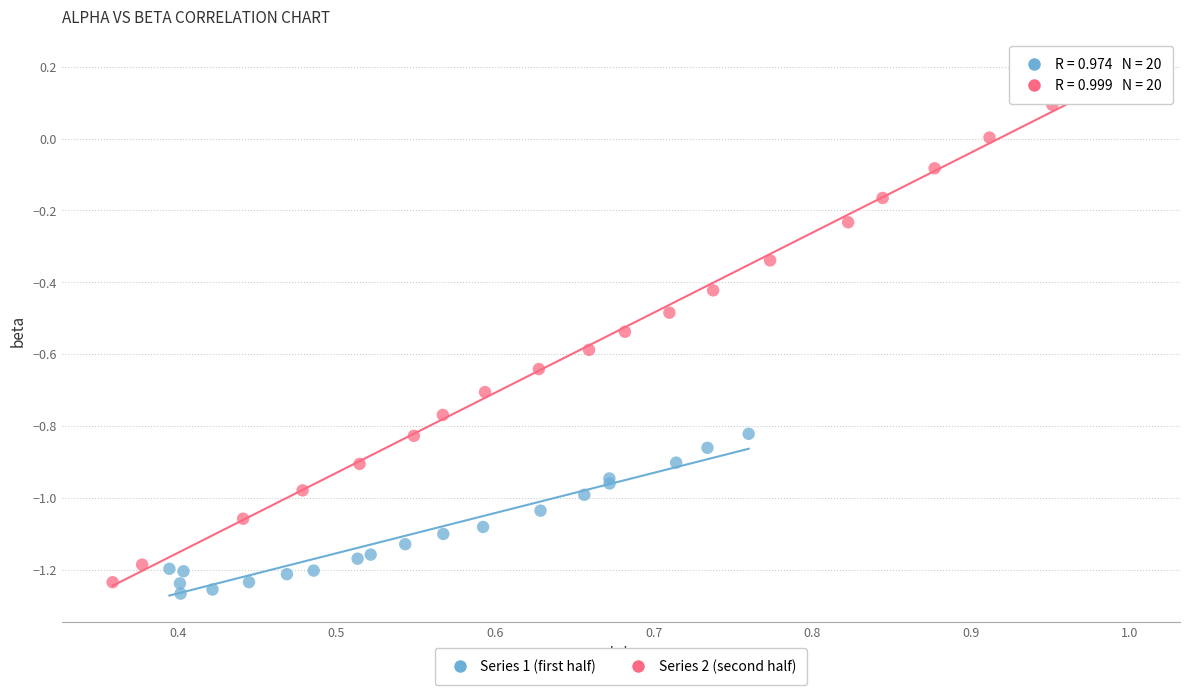

Which series contains the highest Y value?

Series 2 (second half)